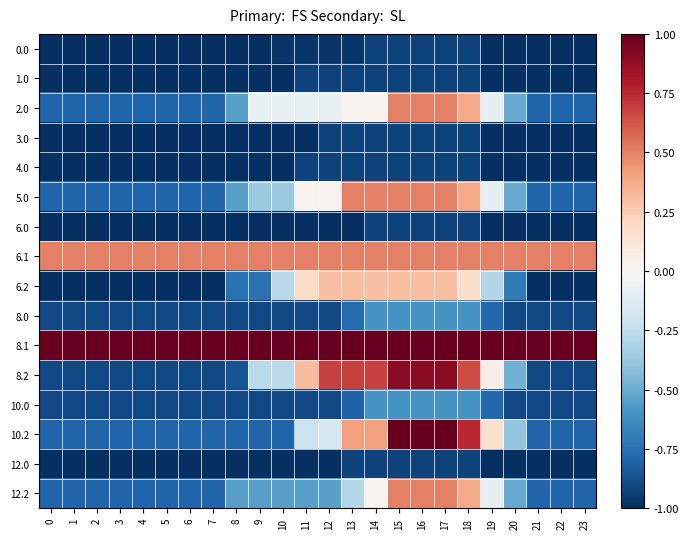

List the series in order of their peak value, highest first.

8.1, 10.2, 8.2, 2.0, 5.0, 6.1, 12.2, 6.2, 8.0, 10.0, 0.0, 1.0, 3.0, 4.0, 6.0, 12.0